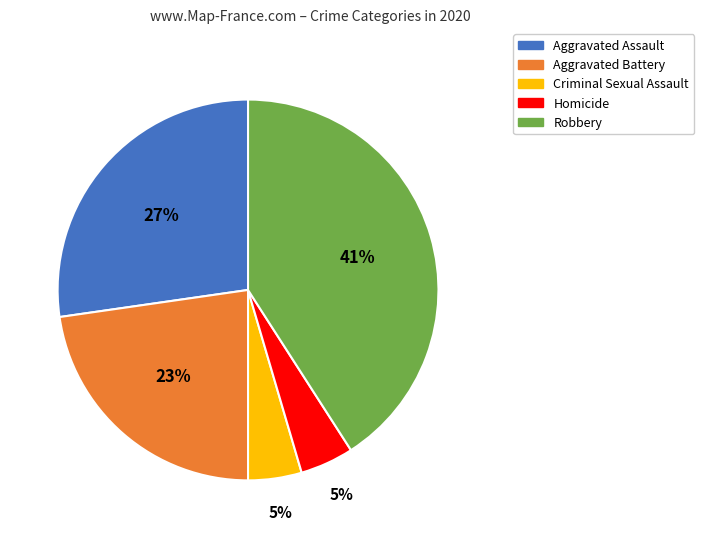

To the nearest percent, what percentage of the pie is Aggravated Battery?

23%